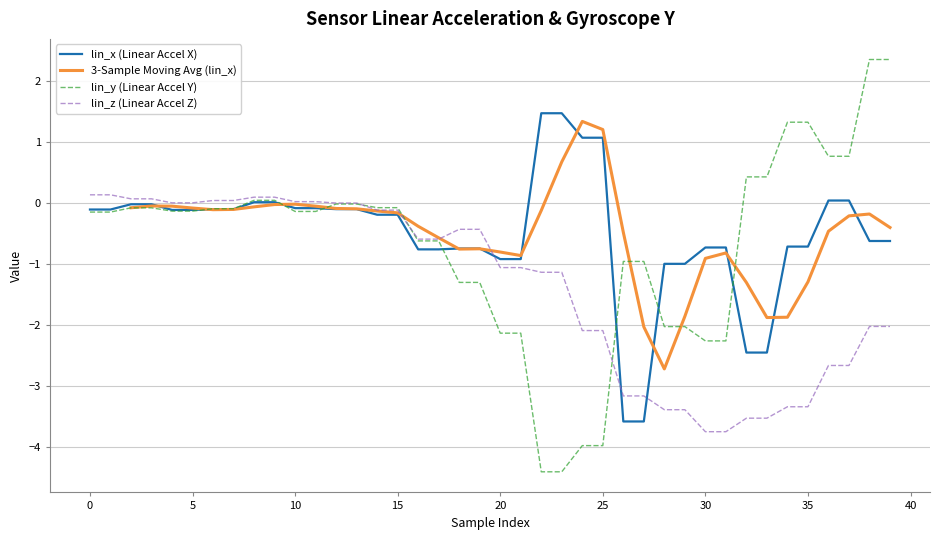

What is the value of the 3-Sample Moving Avg (lin_x) point at the 17th from the left?

-0.4